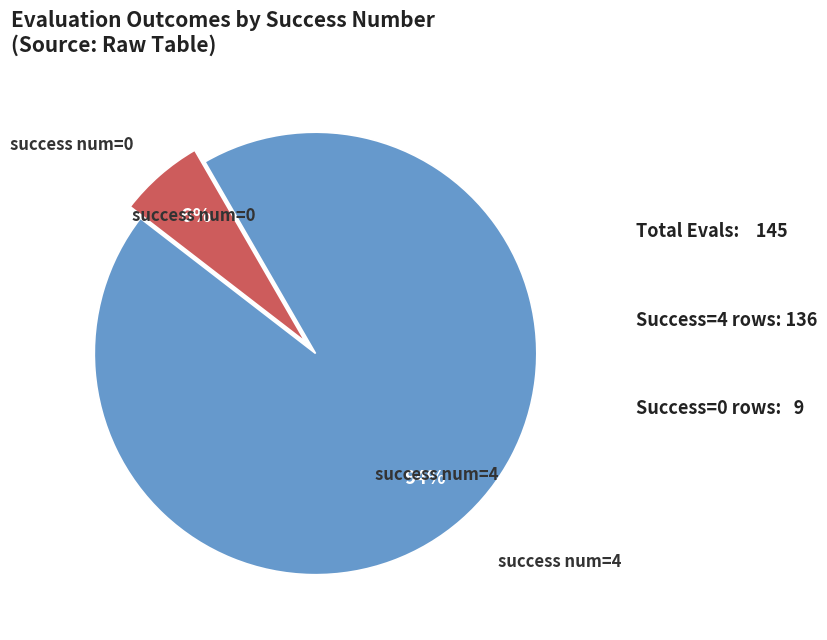

To the nearest percent, what is the difference between the largest and smallest slice percentages?

88%